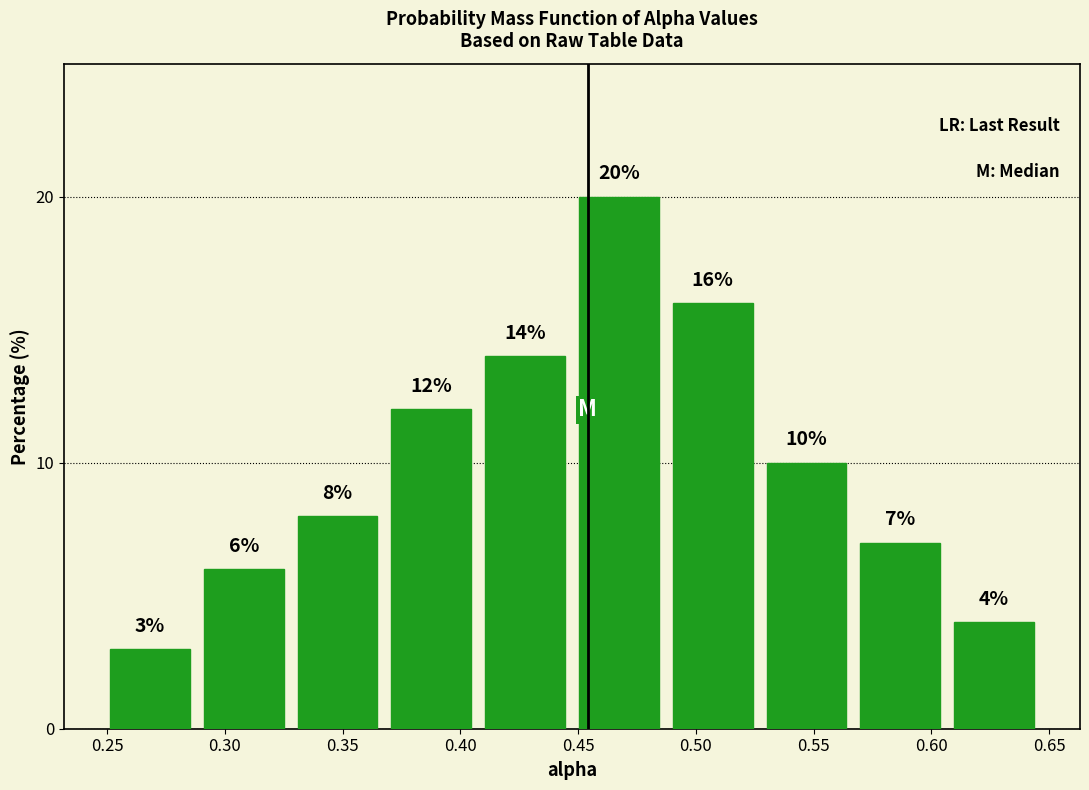

Over which range of the x-axis is the bar tallest?

0.445 to 0.485